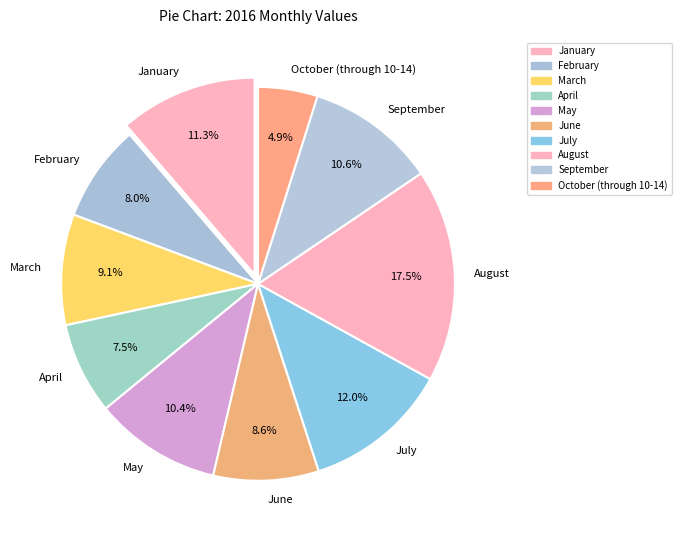

Count the number of slices in the pie.

10